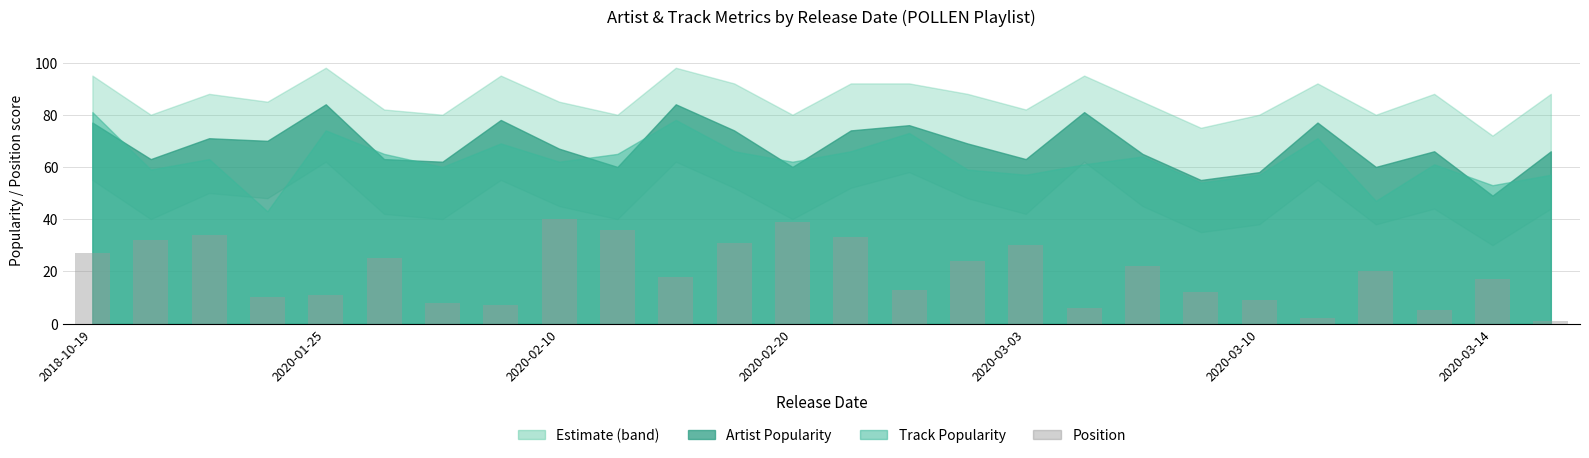

What is the difference between the maximum and second lowest values?

38